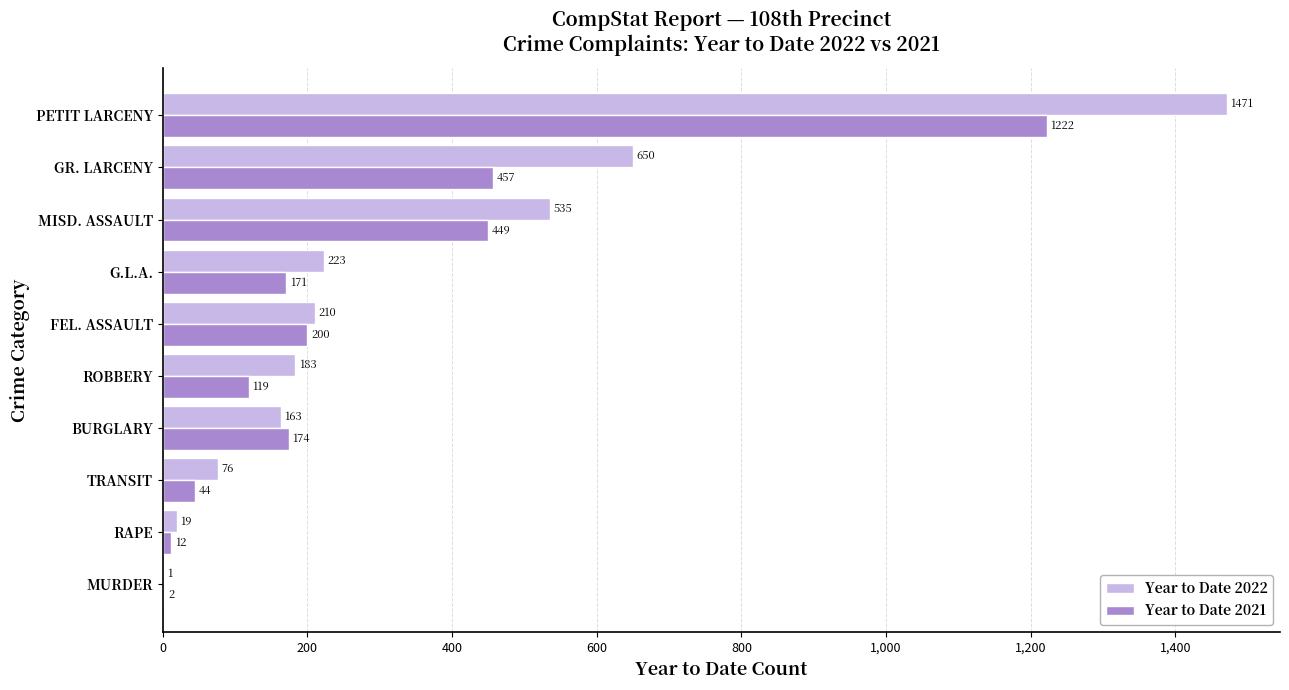

What is the maximum value shown in the chart?

1471